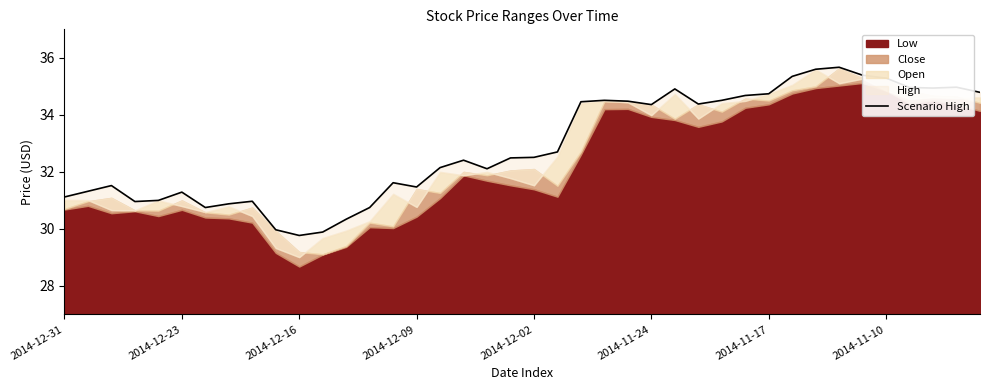

How many interior local valleys (lower than both neighbors) does the data have?

8